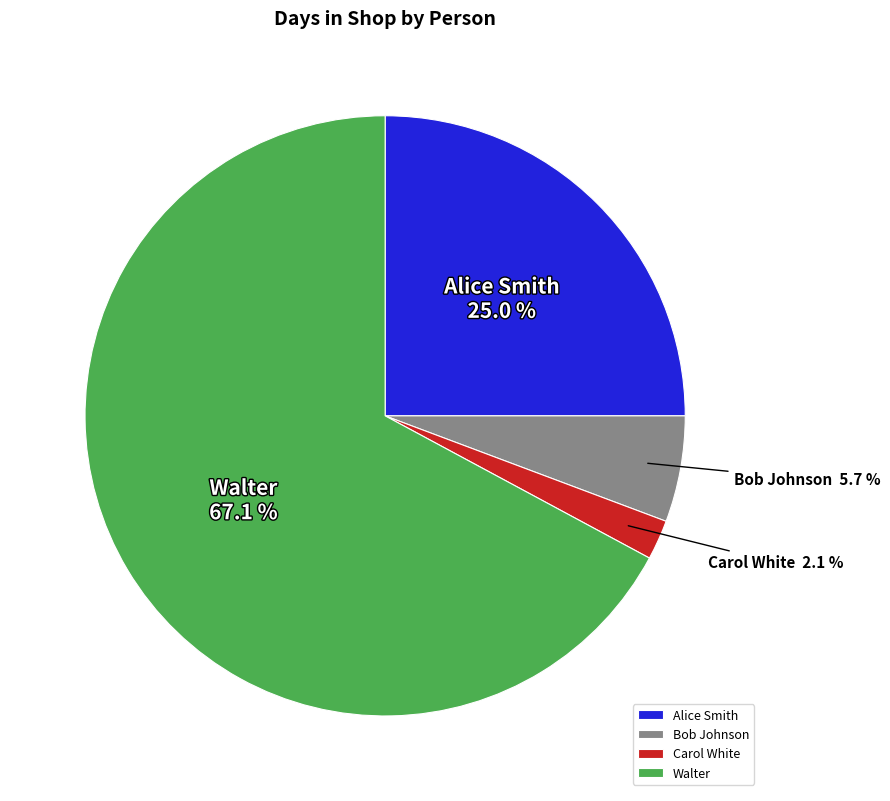

Rank the categories by value from lowest to highest.

Carol White, Bob Johnson, Alice Smith, Walter